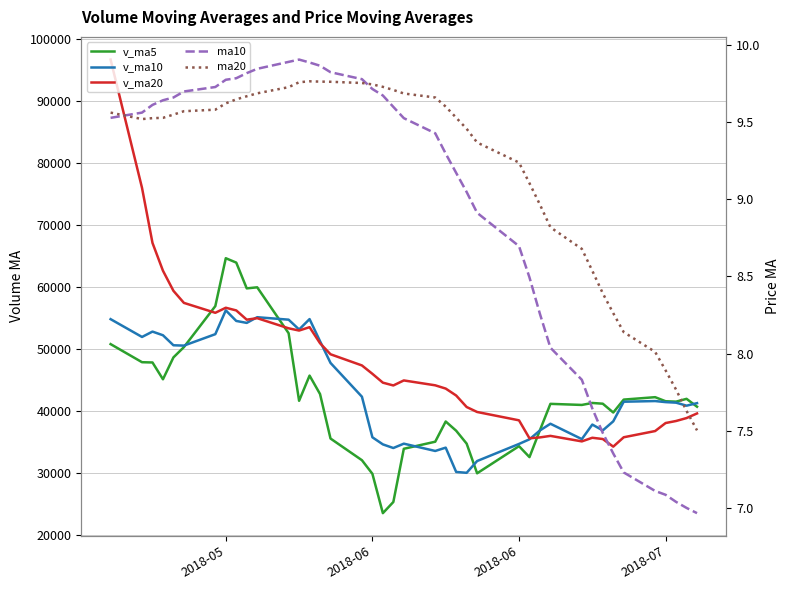

What is the average value of the v_ma20 series?

47780.1